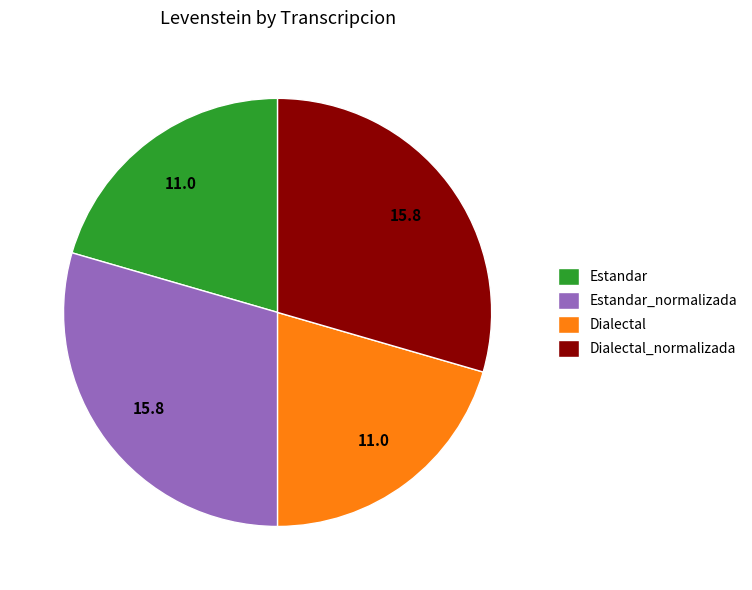

Between Estandar_normalizada and Dialectal, which is larger?

Estandar_normalizada